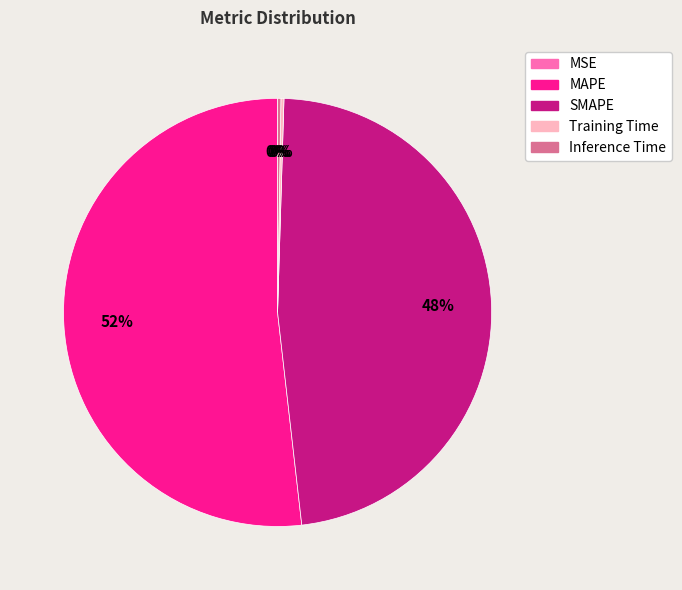

Does any single category account for the majority?

Yes